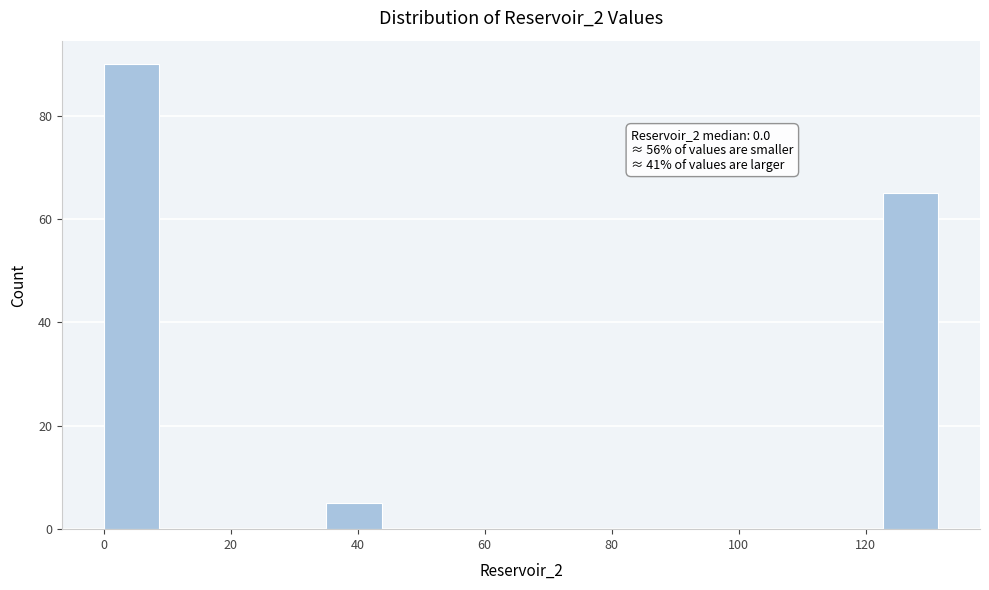

Which range on the x-axis has the tallest bar?

0 to 8